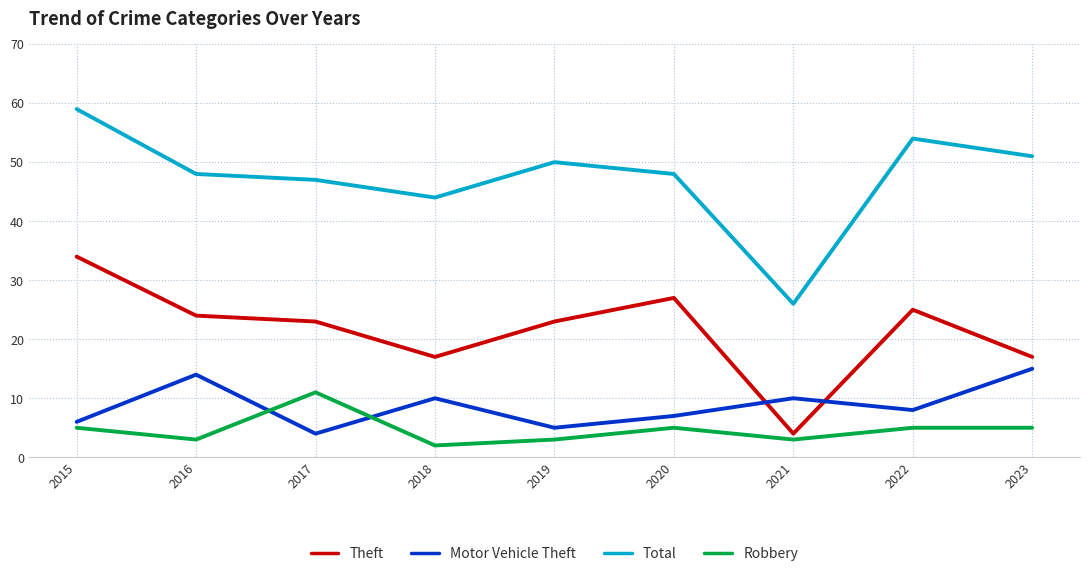

At which category is the sum across all series the highest?

2015